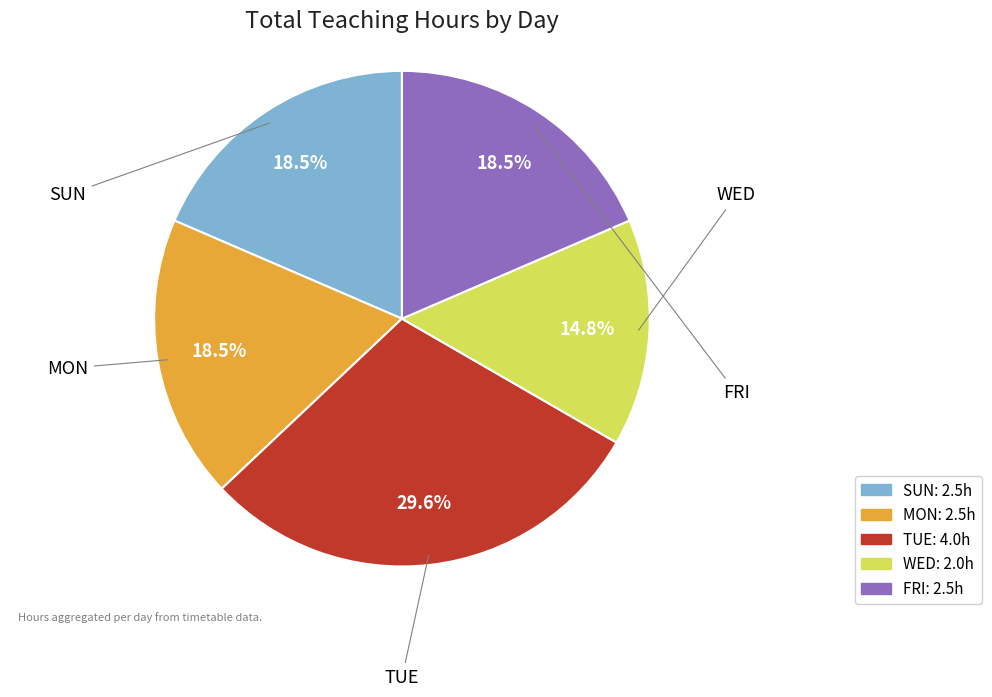

How many slices are in this pie chart?

5